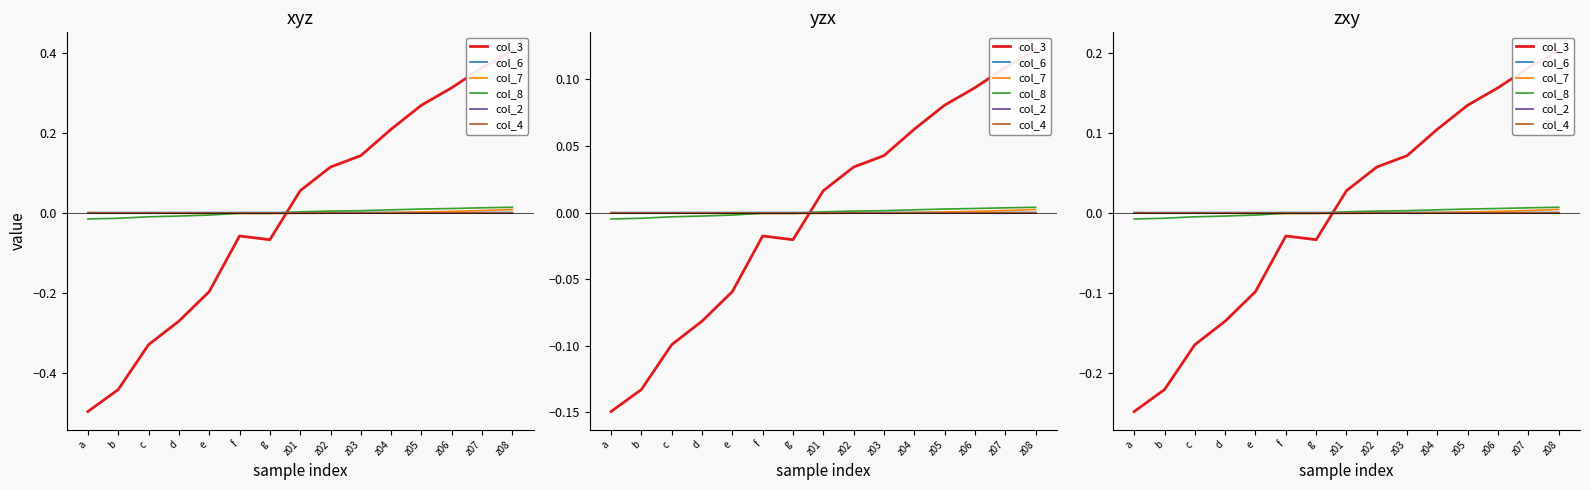

True or false: col_8 and col_6 cross at least once.

True